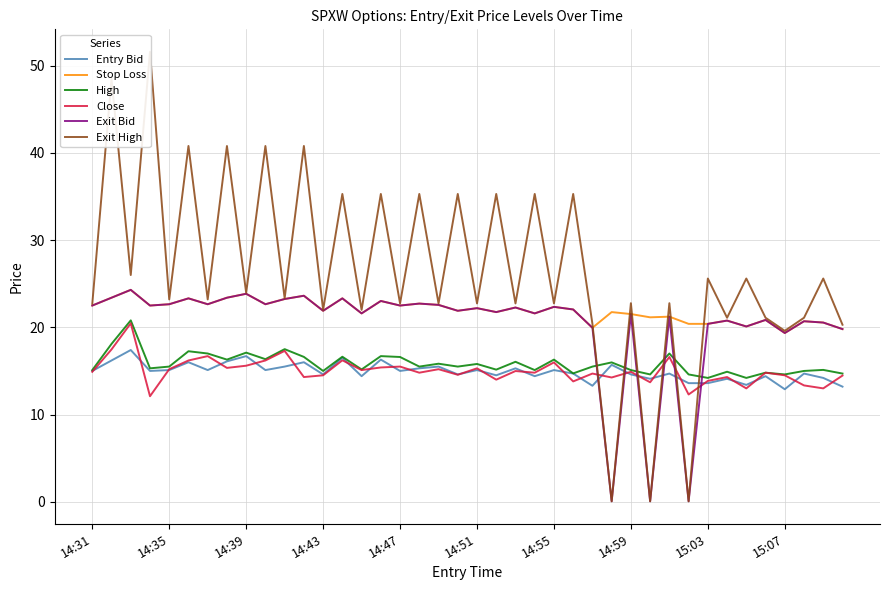

True or false: Stop Loss and Close intersect in this chart.

False